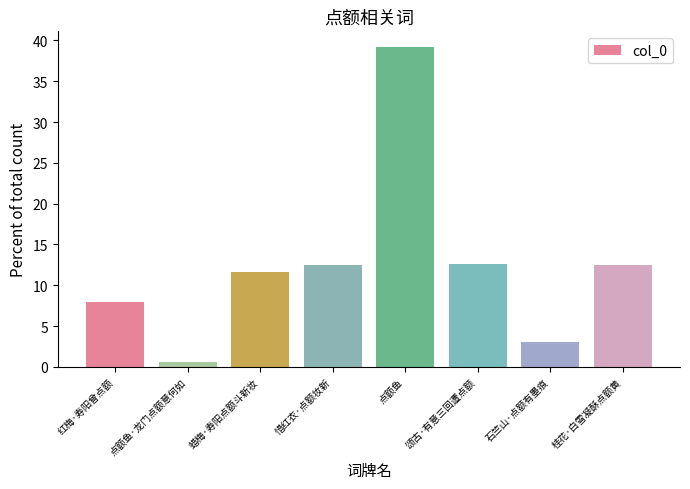

What is the smallest value displayed?

0.6